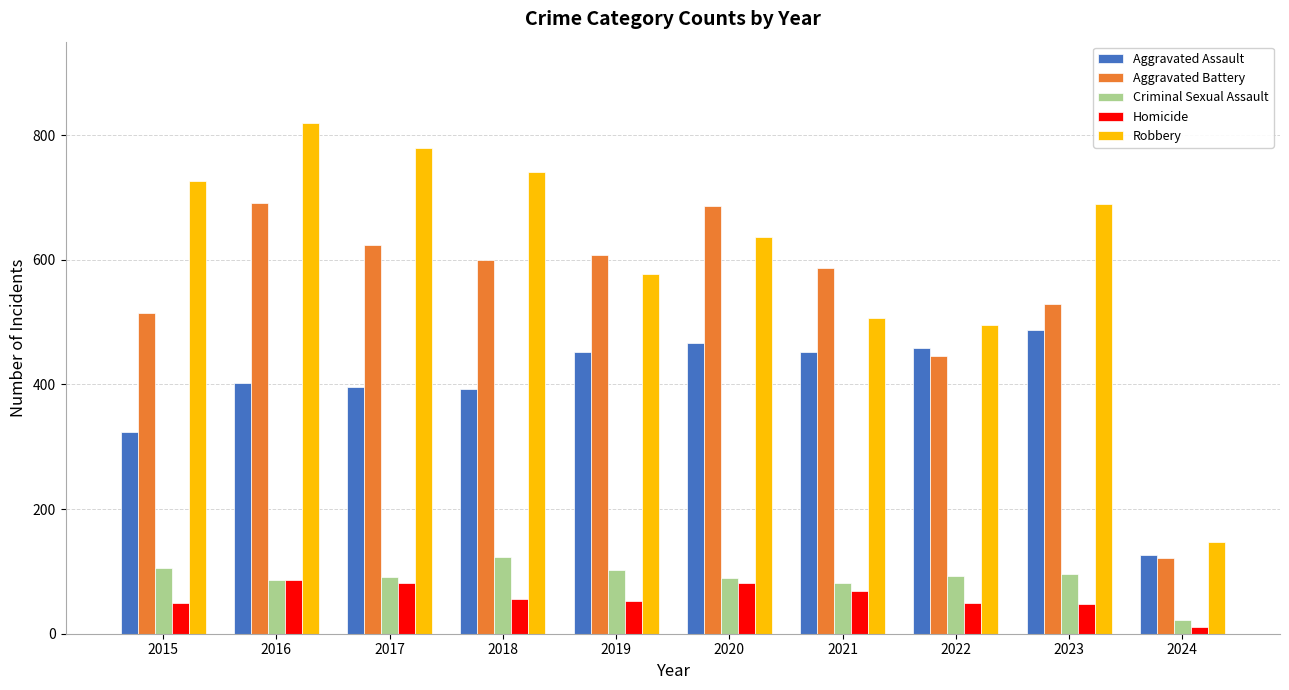

What value does the Aggravated Assault series have at 2017, to the nearest 50?

400